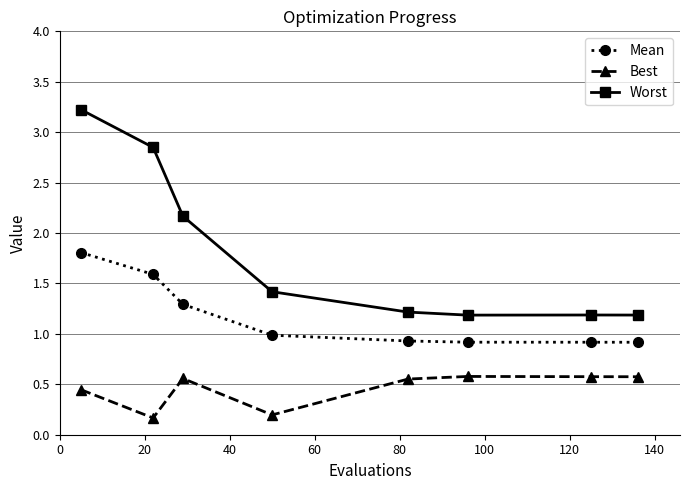

At how many categories does at least one series exceed 2?

3